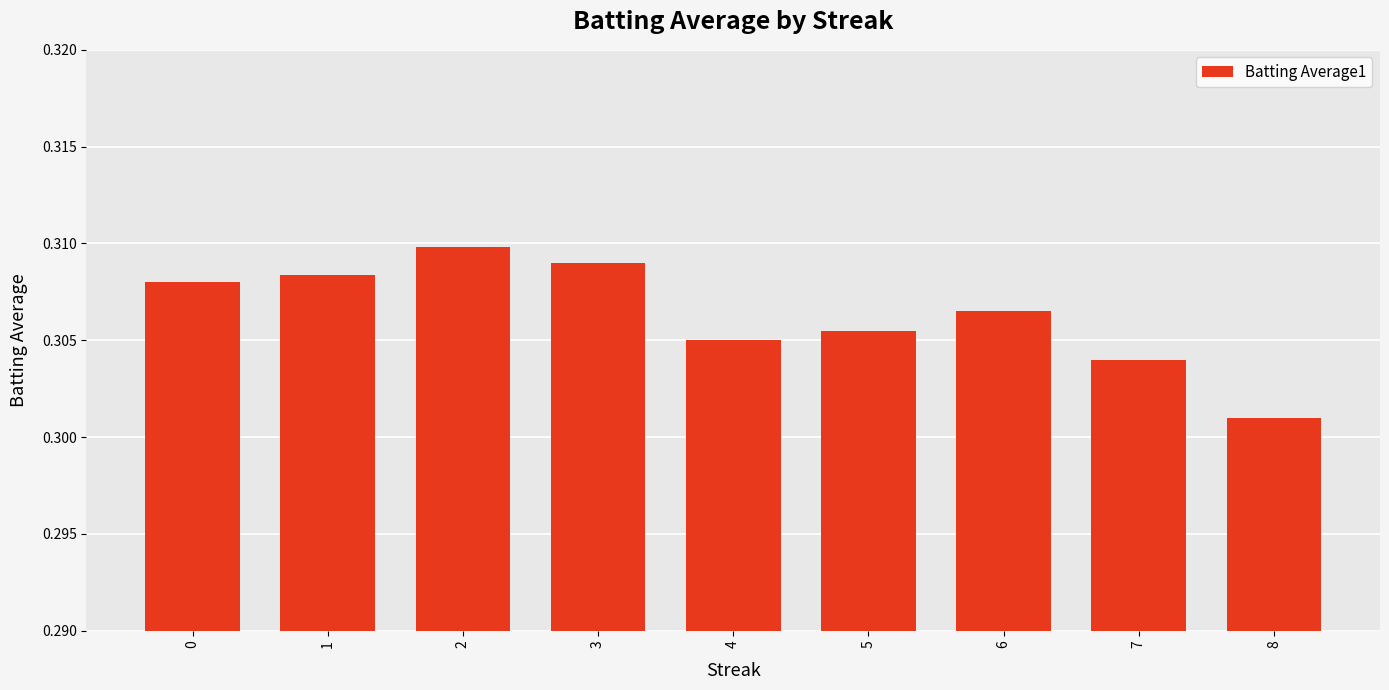

Which label corresponds to the smallest value in the chart?

8